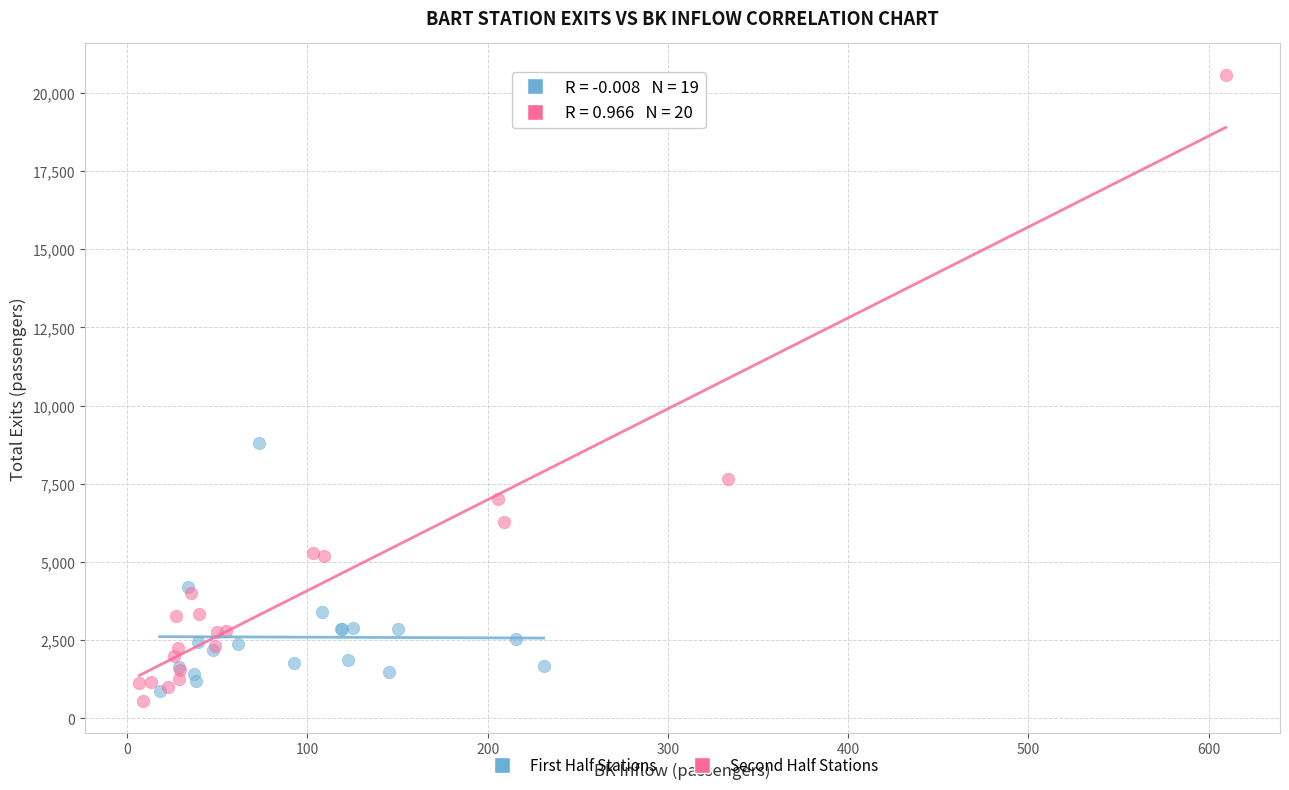

Which series has the widest spread of Y values?

Second Half Stations